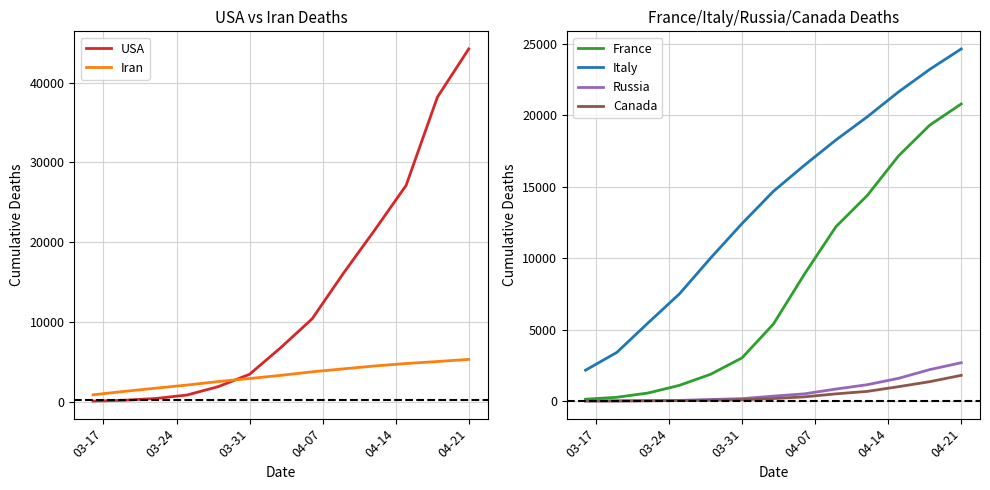

Which category has the highest value in the France series?

04-21